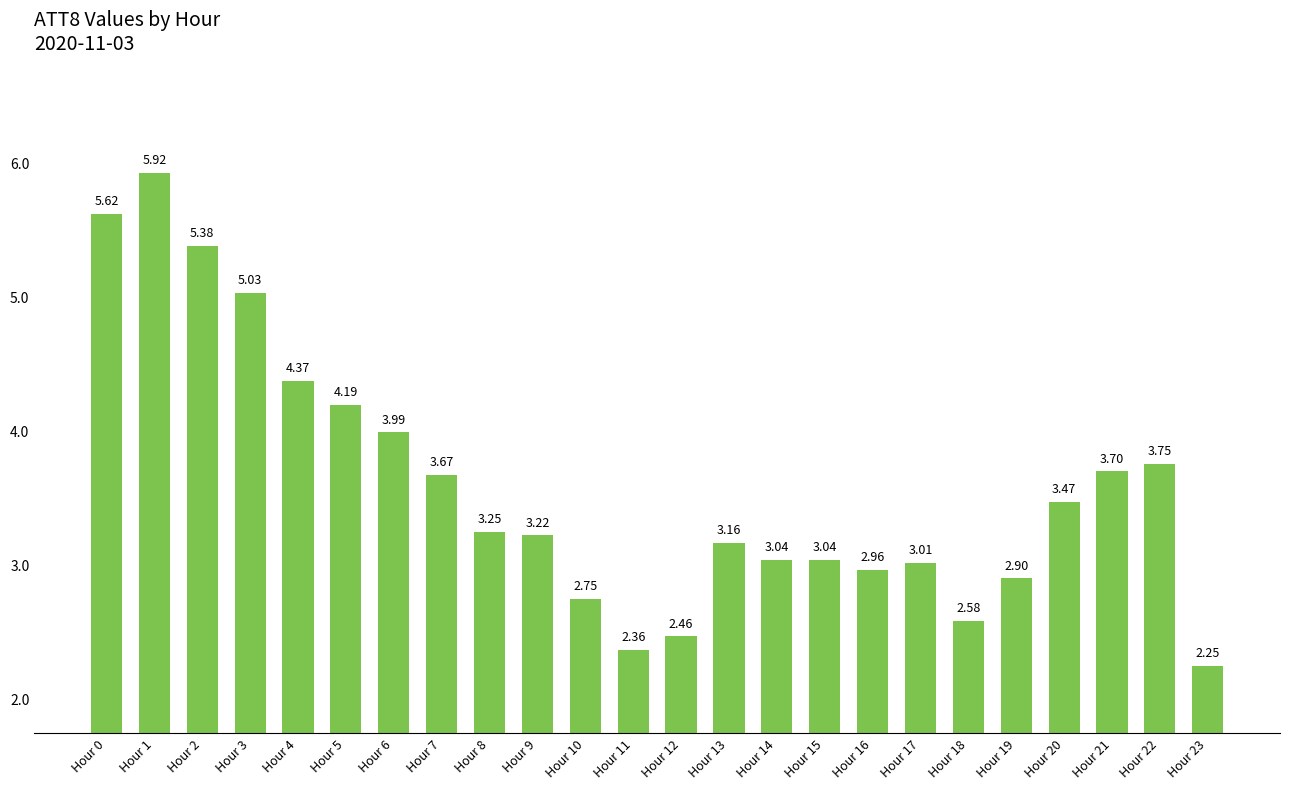

Are the bars grouped side by side (vs. stacked)?

No